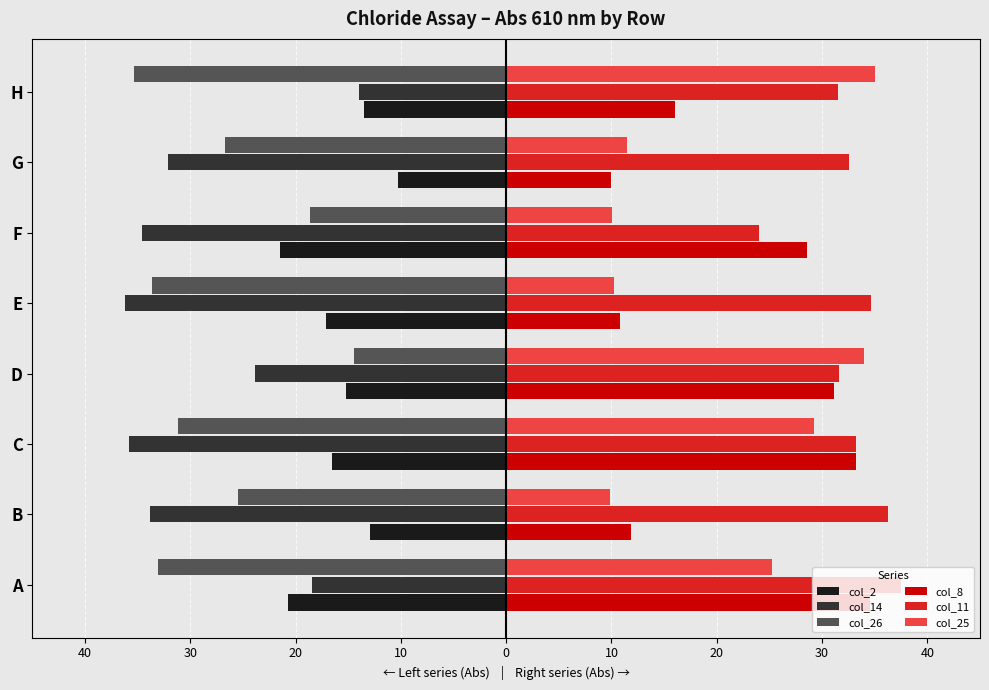

What are all the series names shown in the legend?

col_2, col_14, col_26, col_8, col_11, col_25